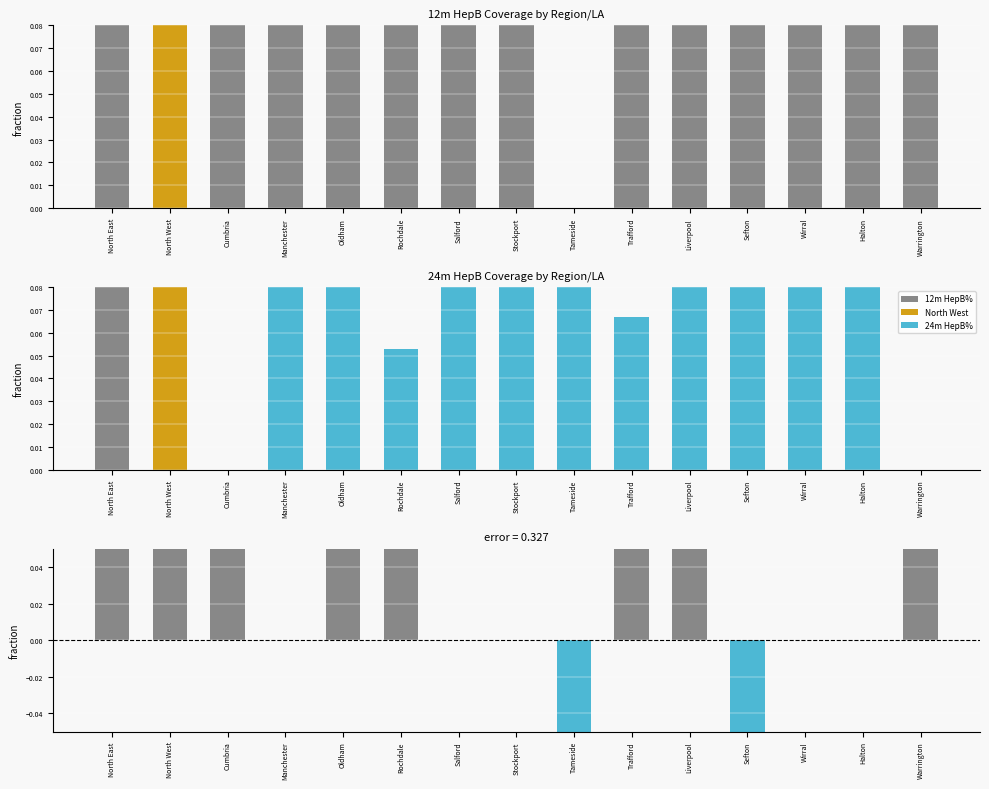

How many bars are there in total?

45